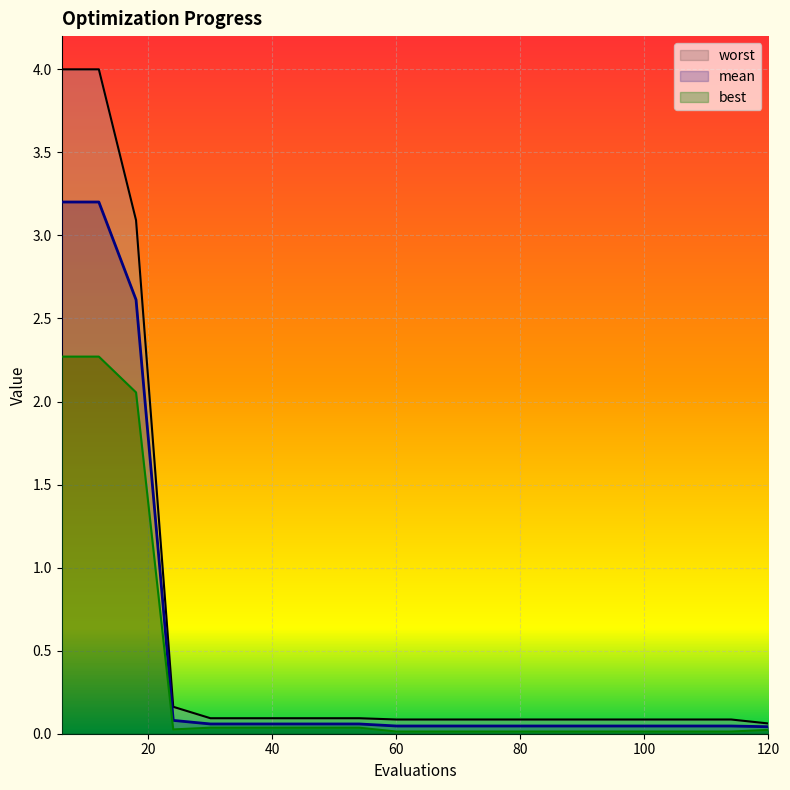

True or false: worst and best intersect in this chart.

False